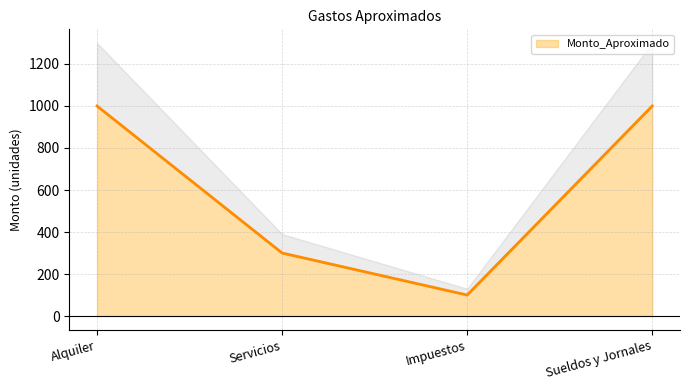

True or false: Monto_Aproximado has a value of 471 at Alquiler.

False